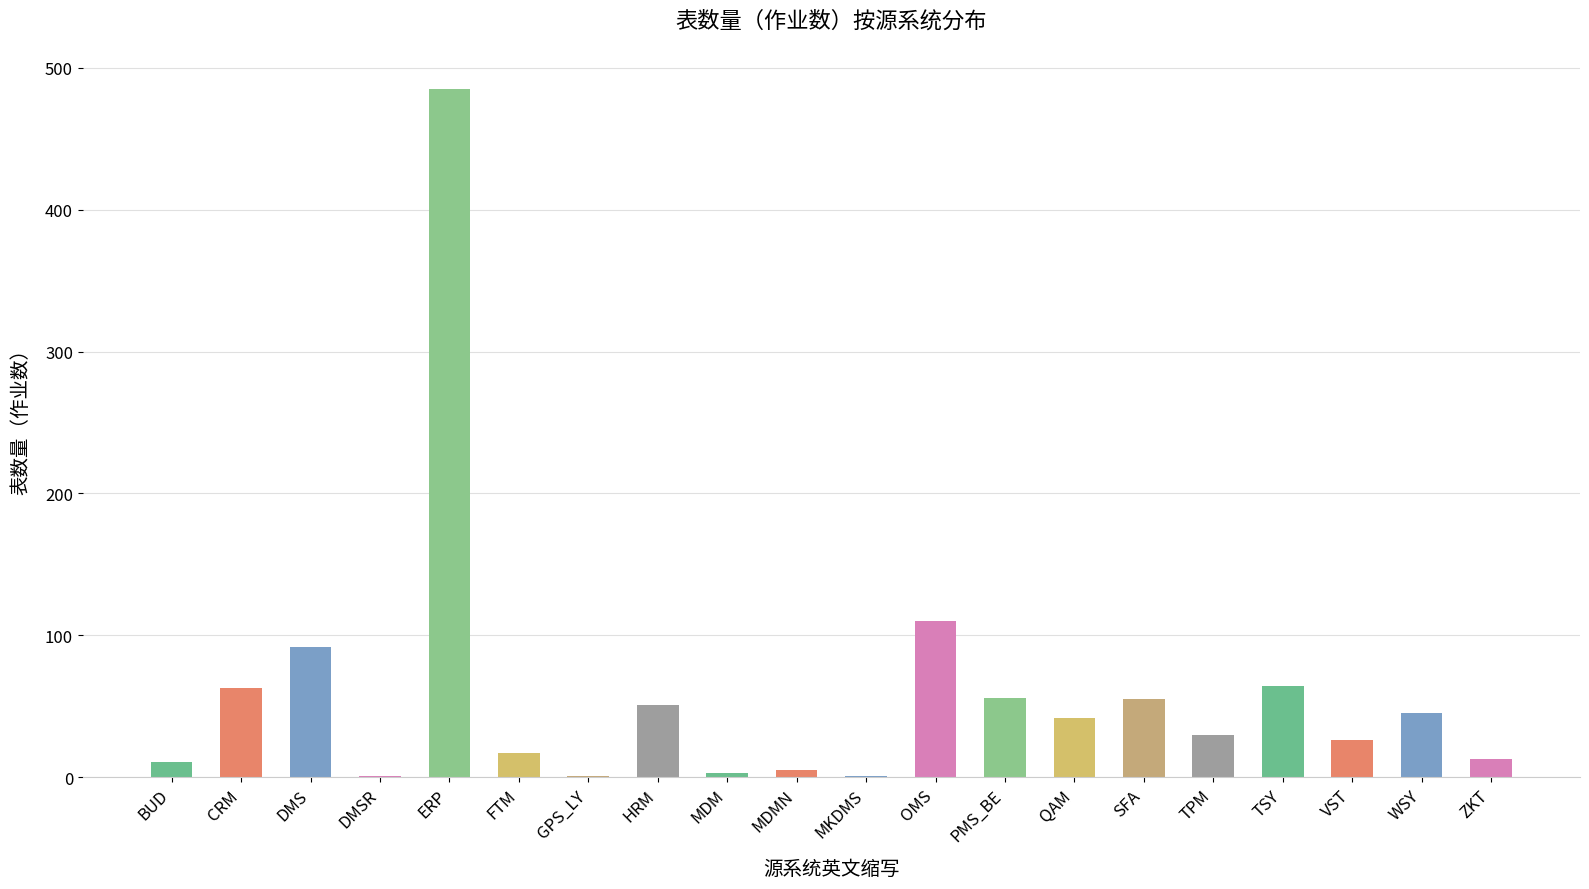

Are the bars horizontal?

No